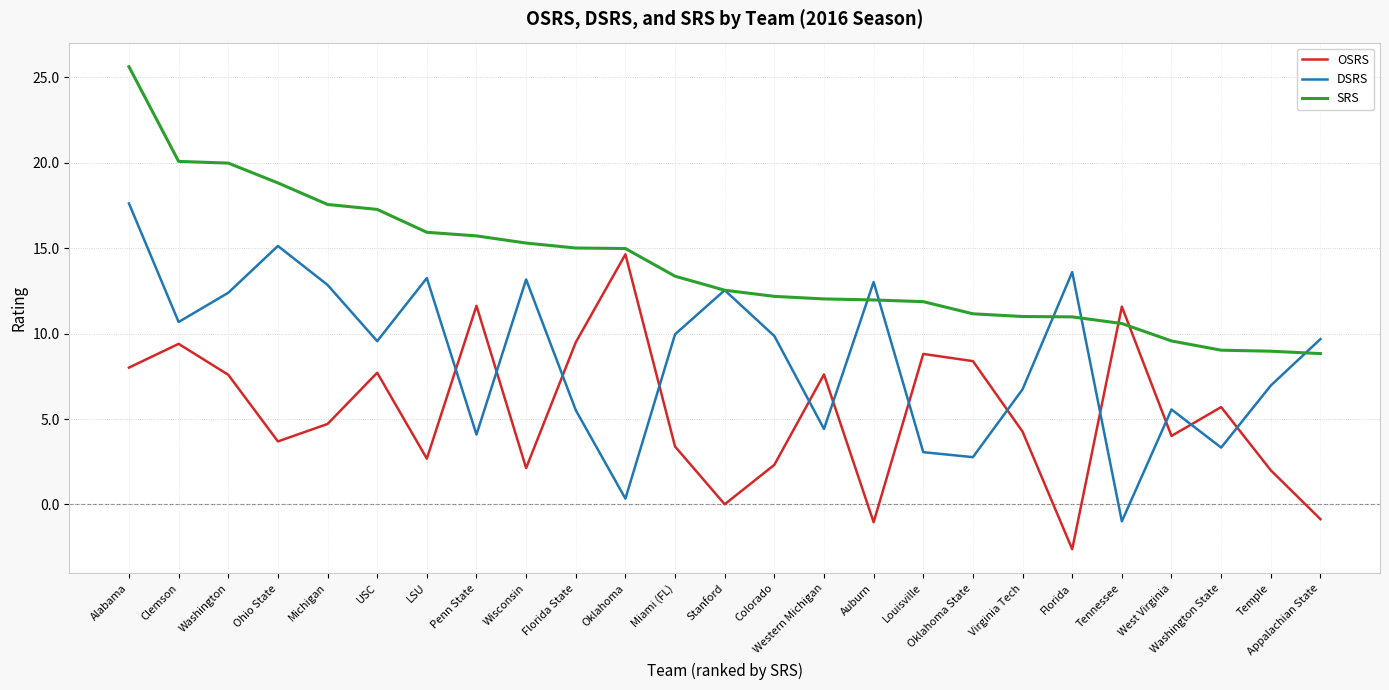

Rank the series by their average value, from highest to lowest.

SRS, DSRS, OSRS